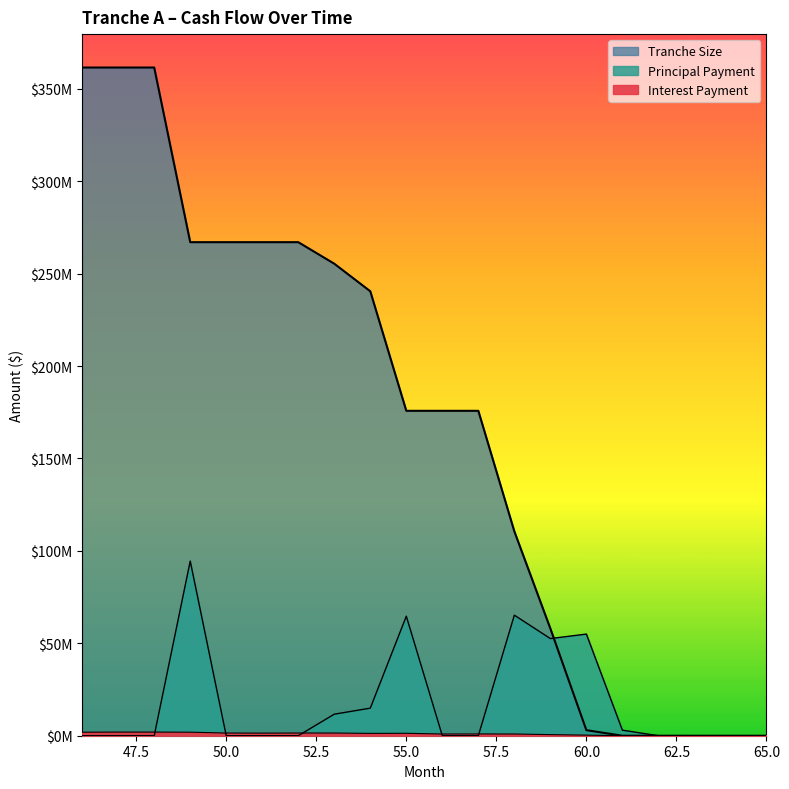

How many positive values does the Tranche Size series have?

15